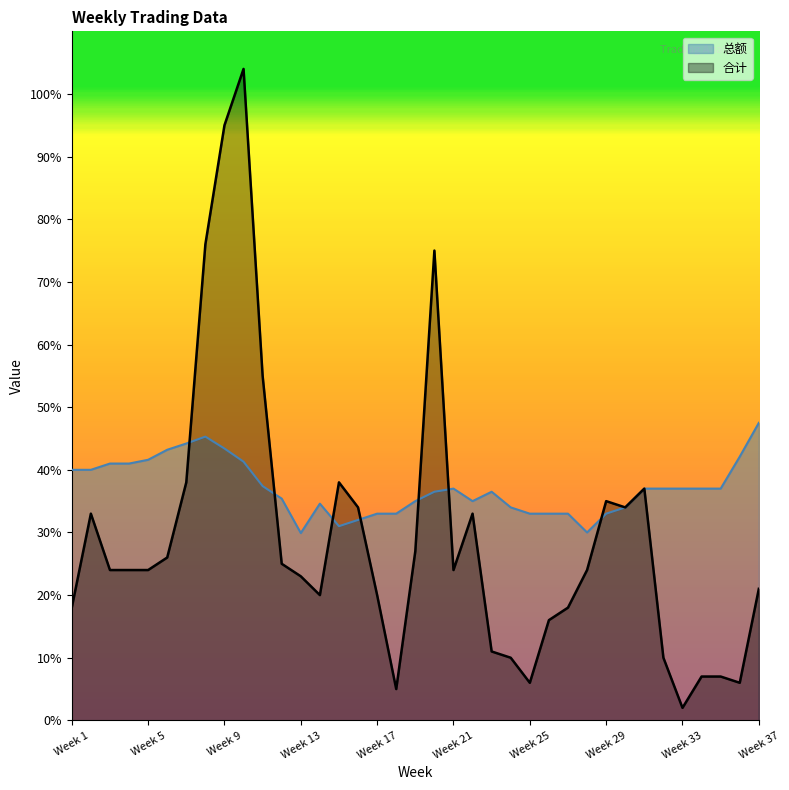

How many intersections are there between 合计 and 总额?

7